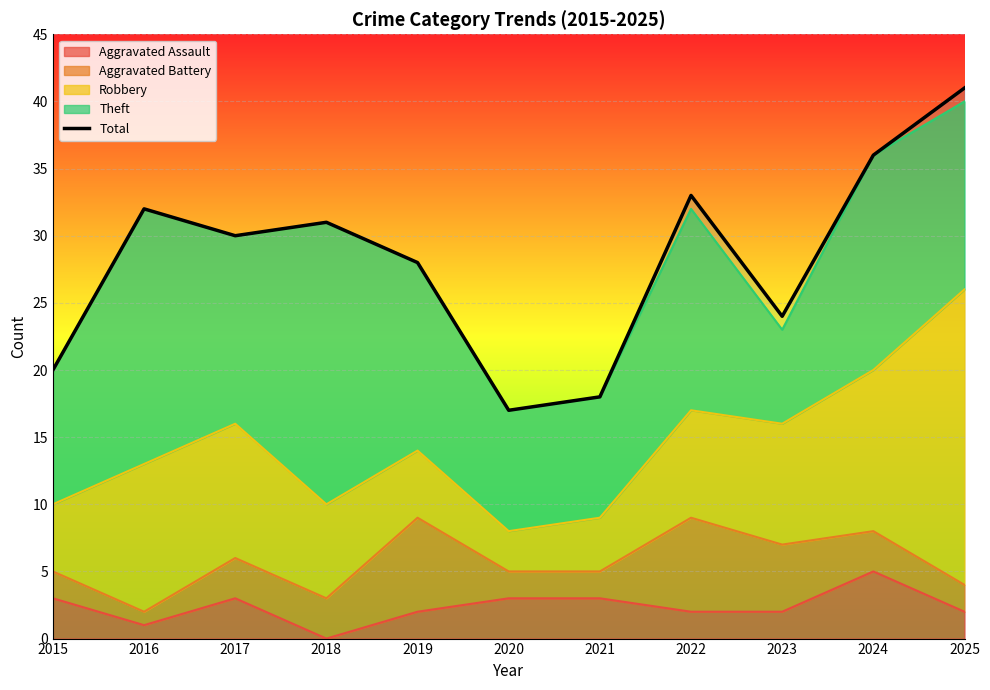

What is the sum of all values?

310